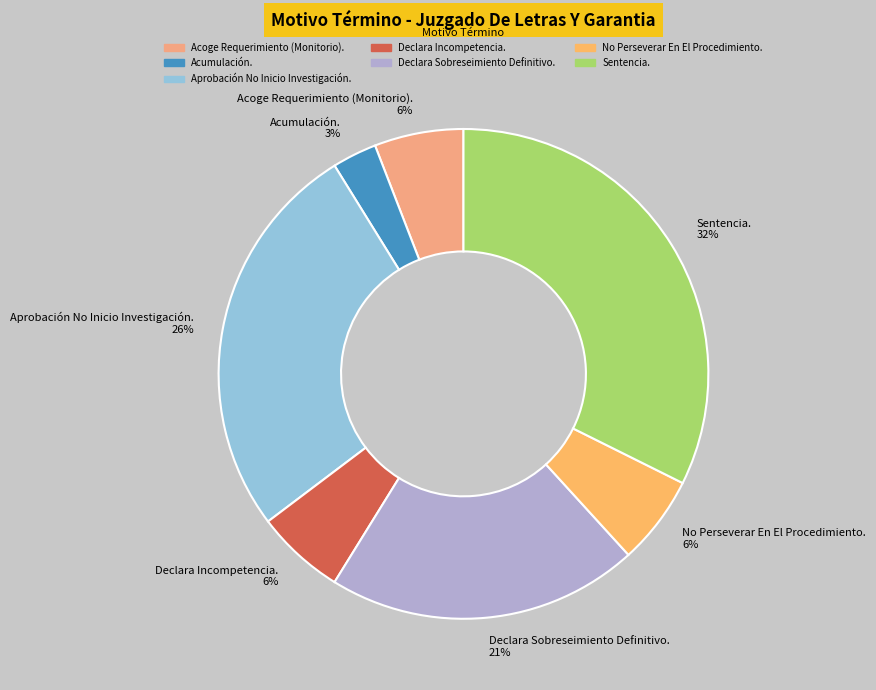

Which category has the biggest portion of the pie?

Sentencia.